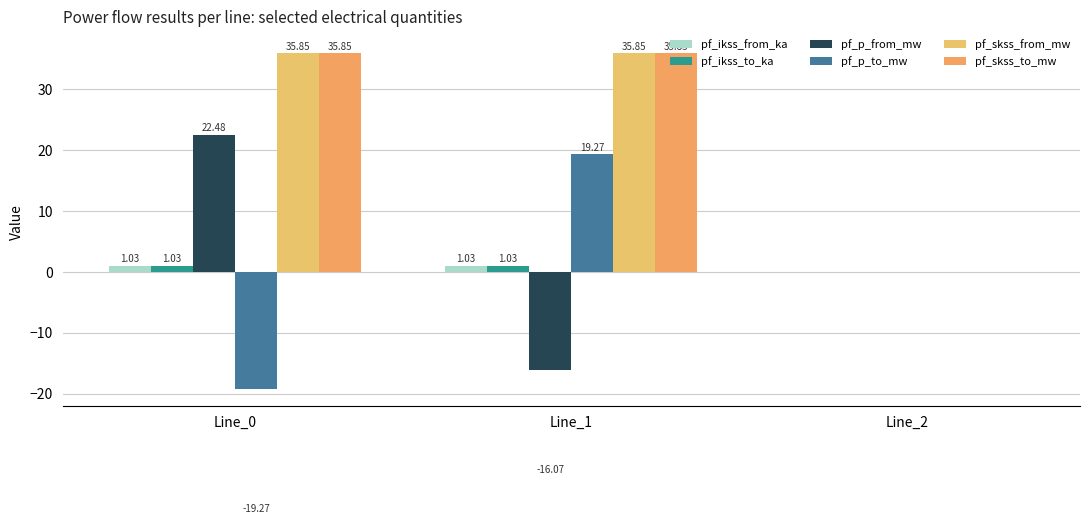

True or false: pf_p_to_mw has a value of 19.3 at Line_1.

True